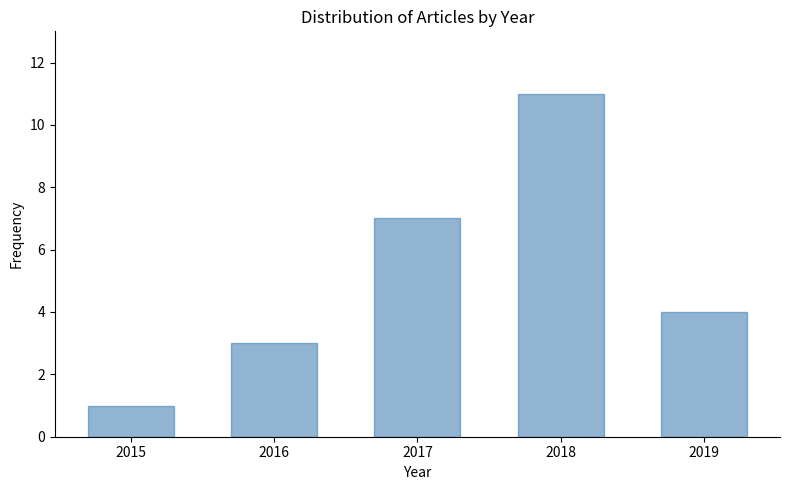

Reading left to right, list all the values displayed in this chart.

2015=1	2016=3	2017=7	2018=11	2019=4